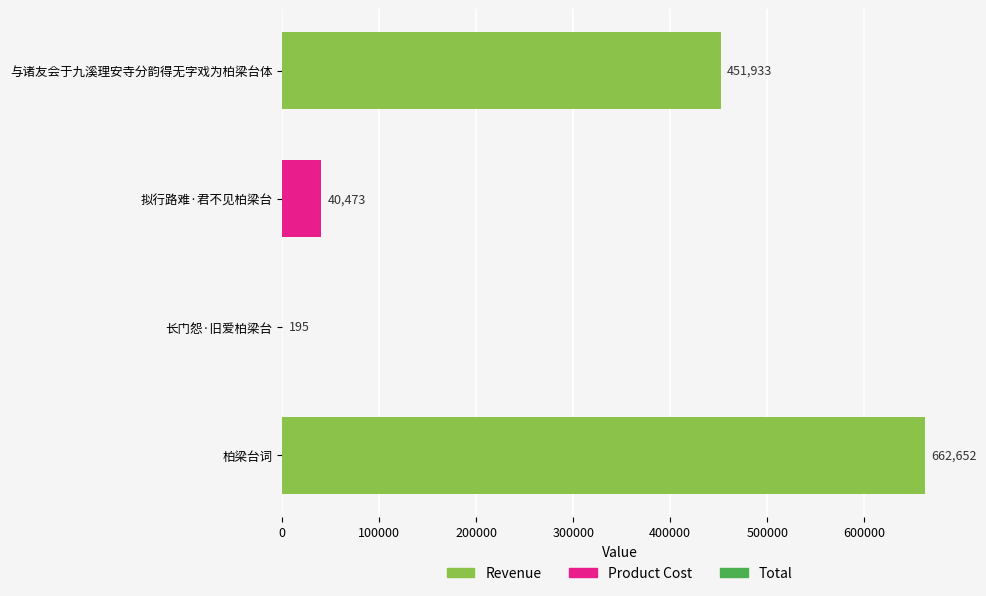

What is the maximum value shown in the chart?

662652